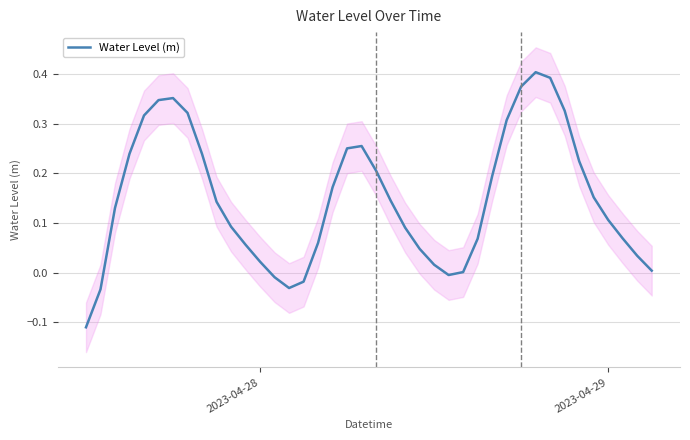

Is this an area chart (filled region under the line)?

No